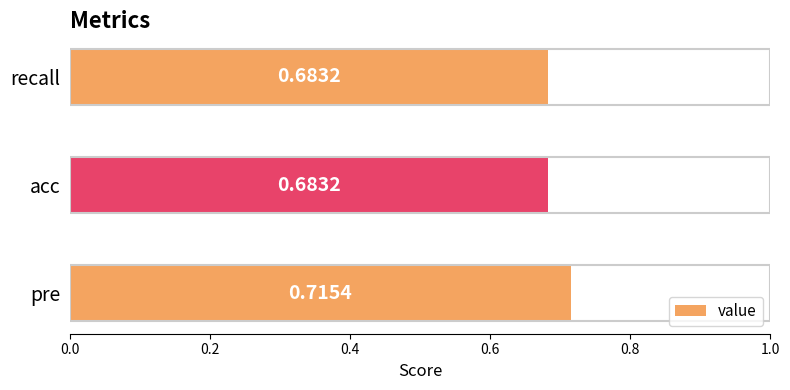

Between acc and pre, which is larger?

pre